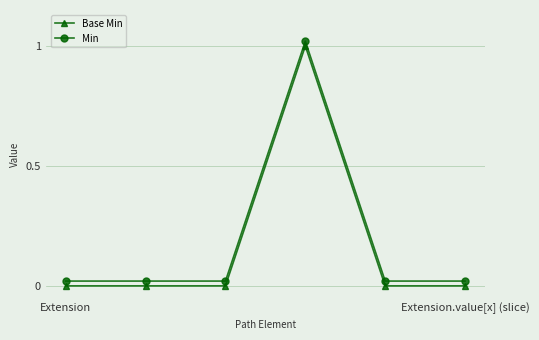

True or false: Base Min and Min cross at least once.

False